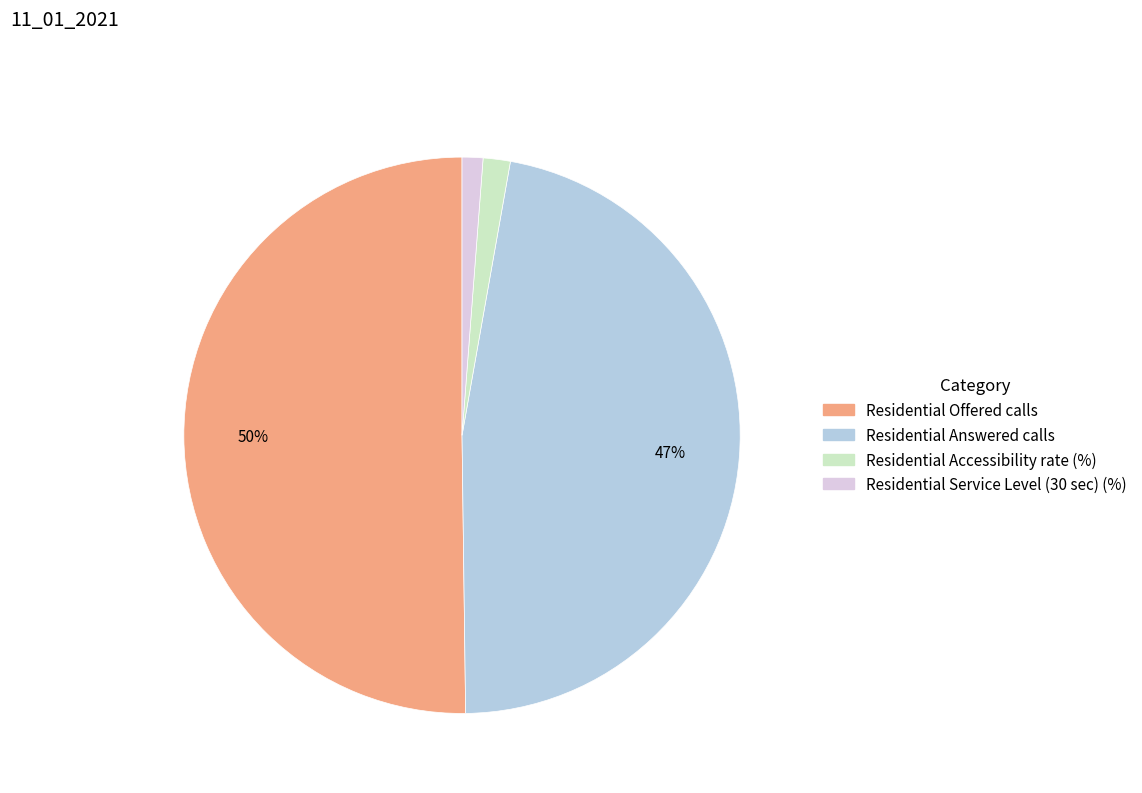

Is it true that Residential Answered calls is 47% of the pie?

True